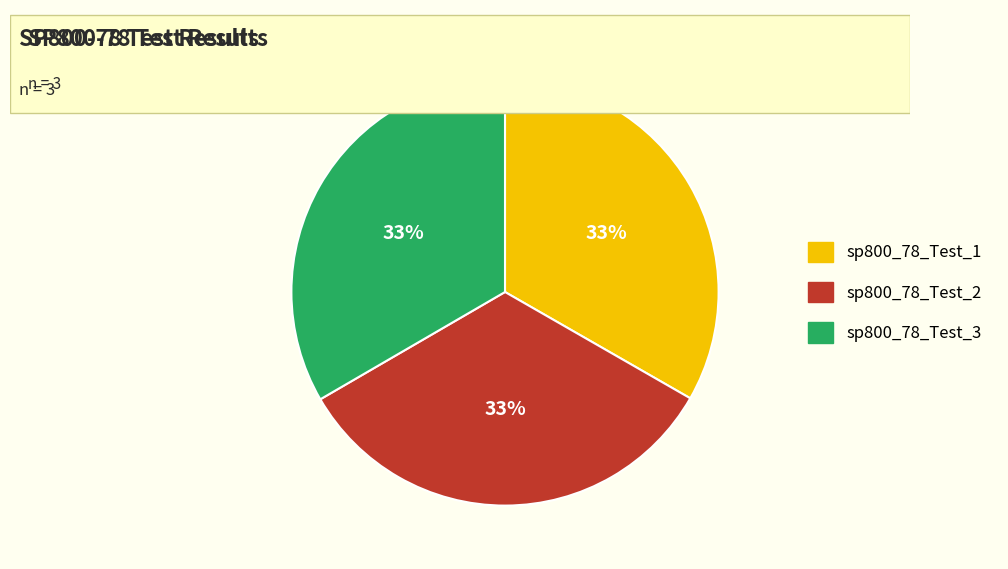

The sp800_78_Test_2 slice represents 42% of the pie. True or false?

False